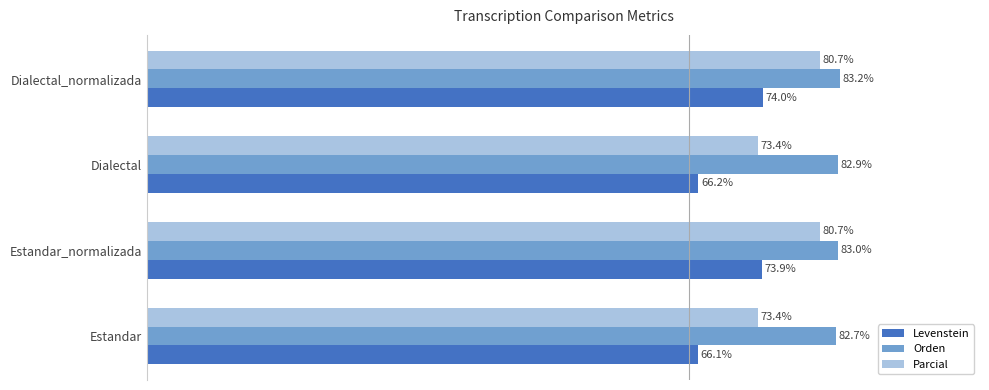

Rank the series by their maximum value, from highest to lowest.

Orden, Parcial, Levenstein